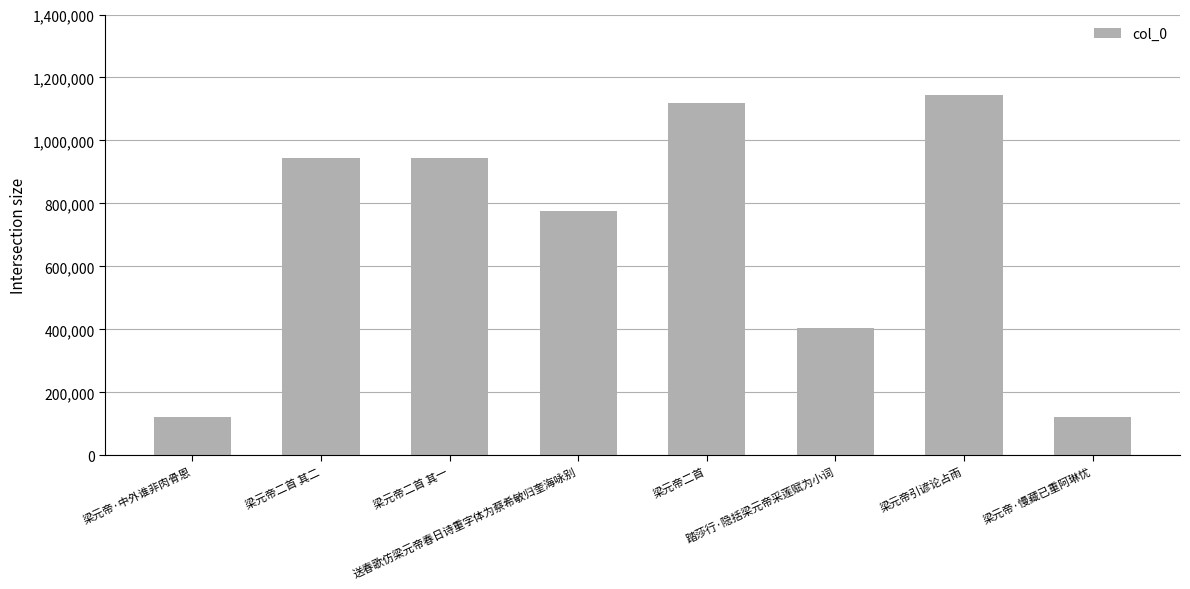

What is the value of the 5th bar from the left?

1119481